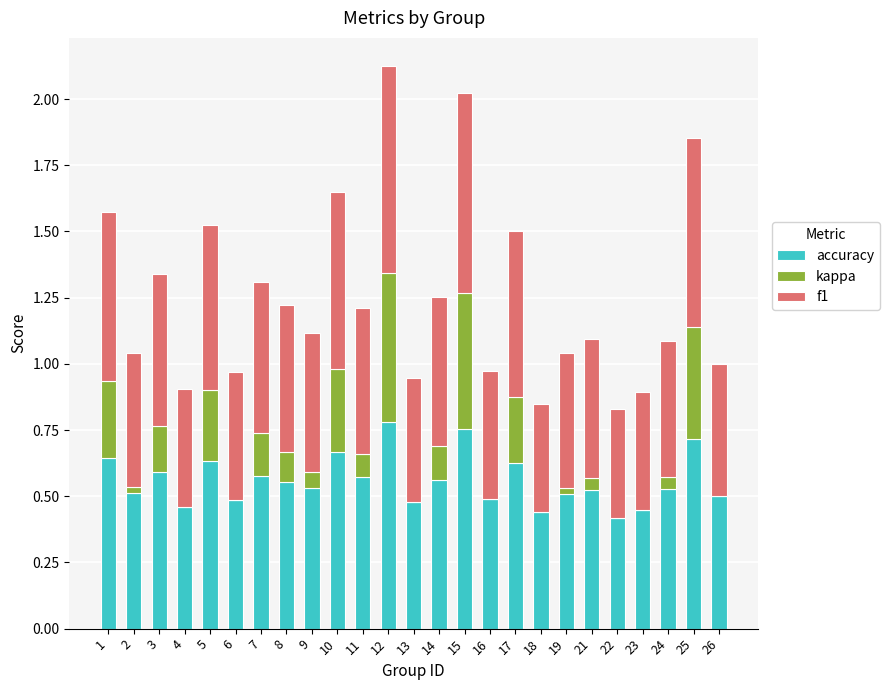

The value of accuracy at 10 is 0.7. True or false?

True